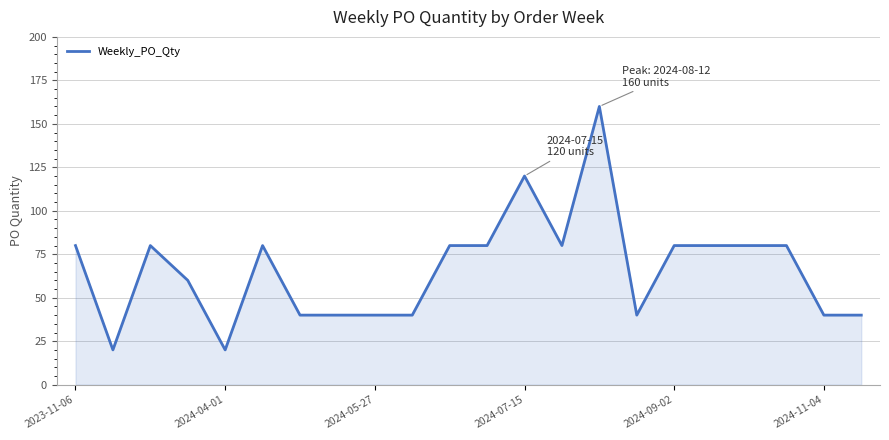

Reading right to left, extract all data points from this chart.

40	40	80	80	80	80	40	160	80	120	80	80	40	40	40	40	80	20	60	80	20	80